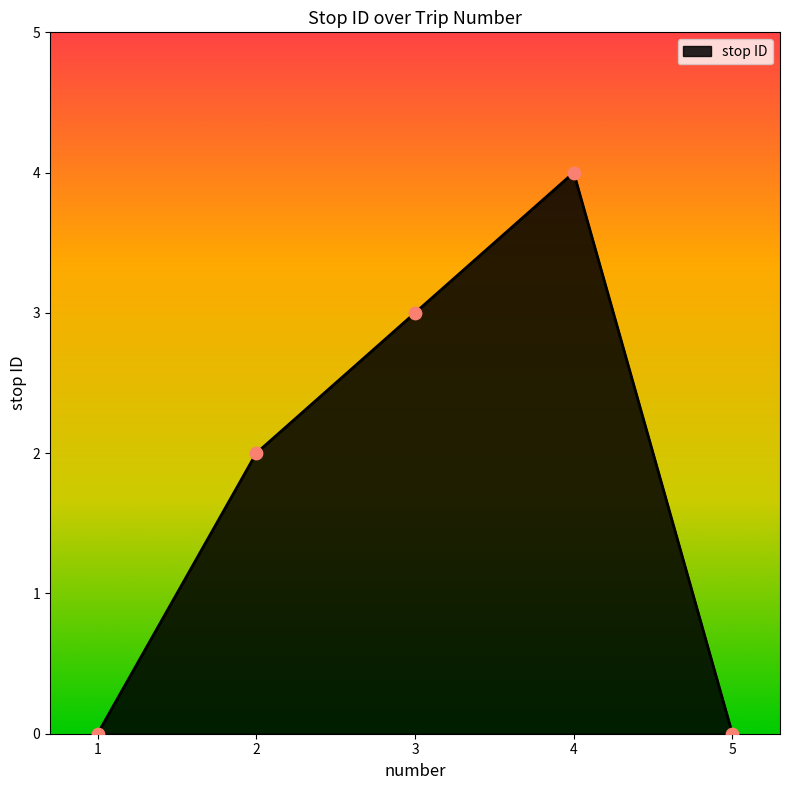

Which has a higher value, 2 or 1?

2